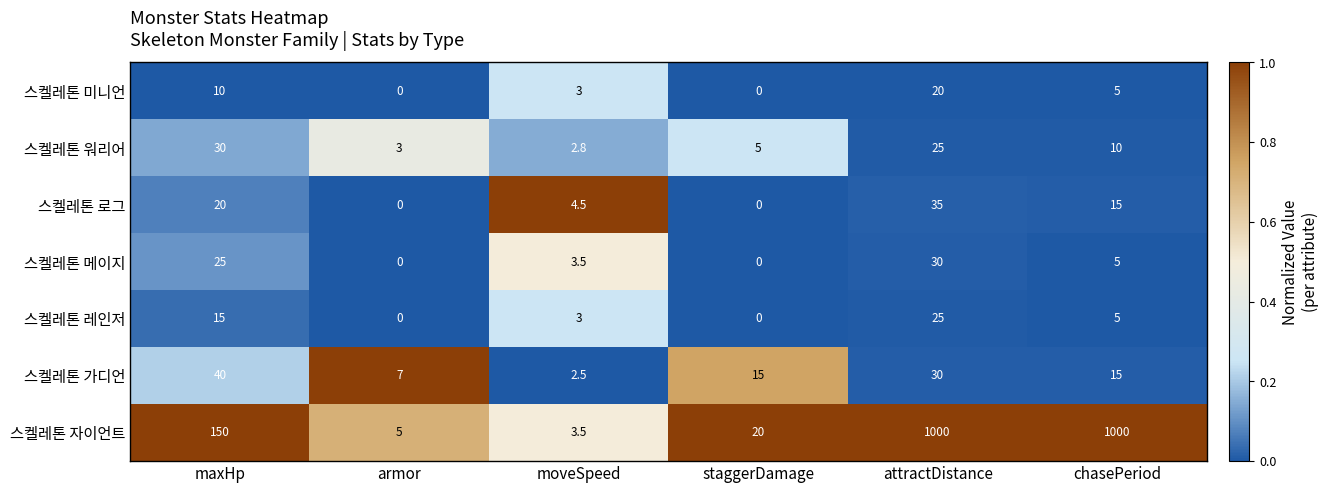

How many data points in 스켈레톤 레인저 are less than 5?

3